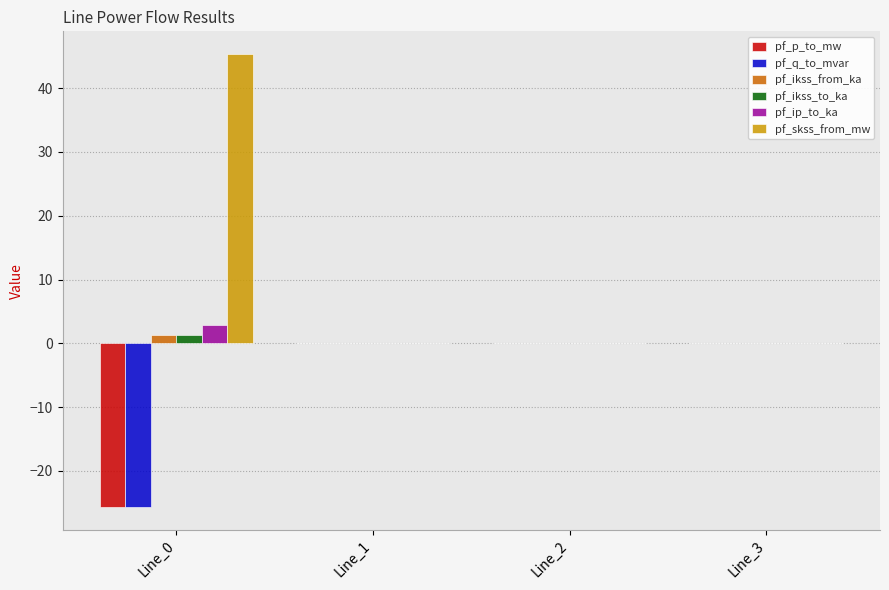

Between Line_0 and Line_3, which series saw the biggest shift?

pf_skss_from_mw